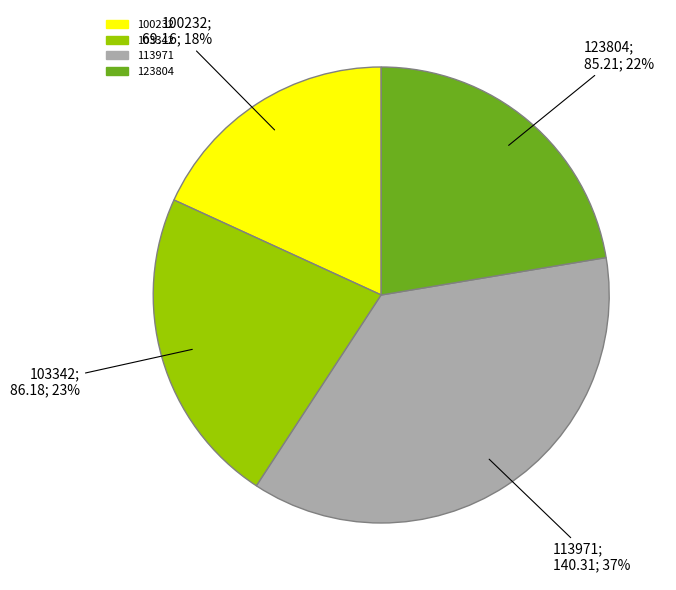

To the nearest percent, what is the average slice percentage?

25%